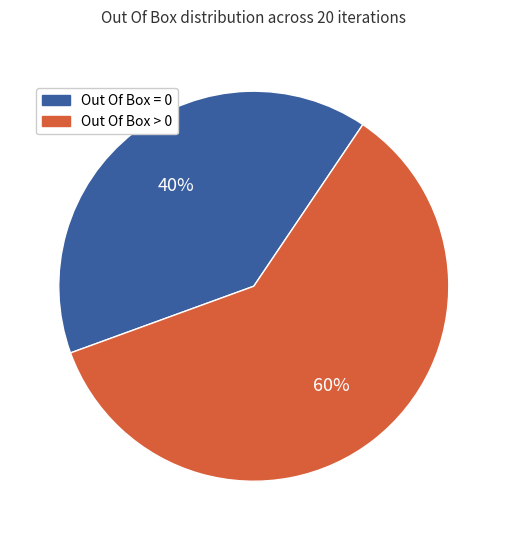

Combined, do Out Of Box > 0 and Out Of Box = 0 account for over 50%?

Yes